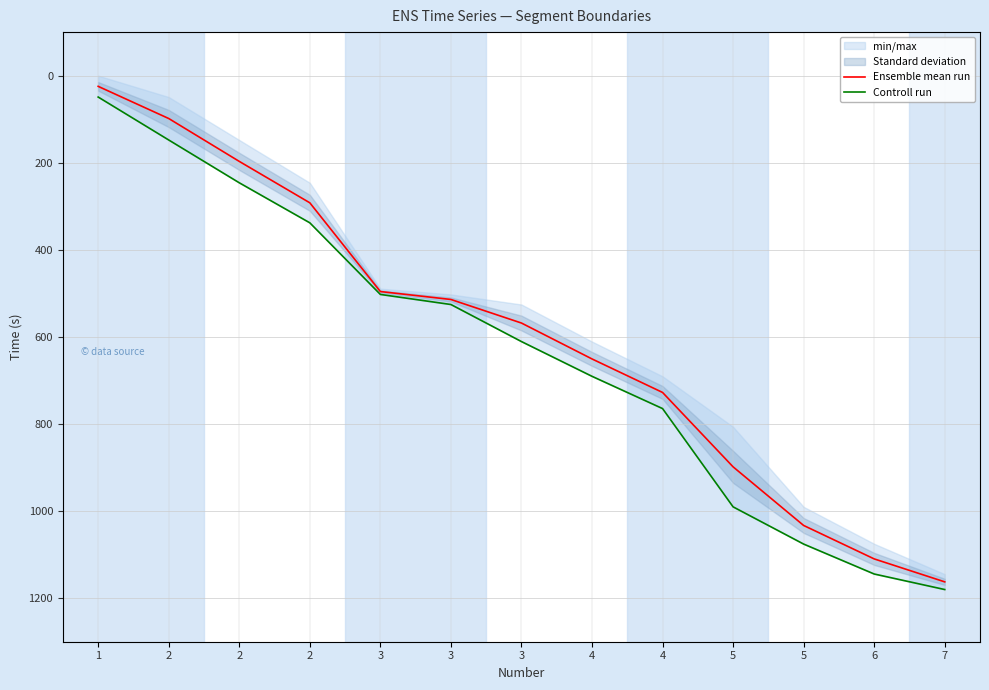

What are all the series names shown in the legend?

Ensemble mean run, Controll run